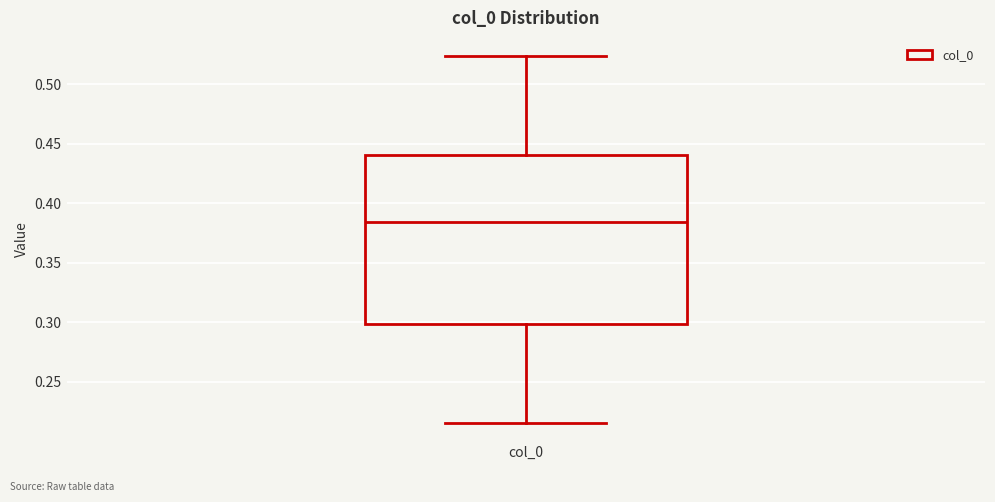

Read this box plot against the y-axis: the position of the median line, the range covered by the box, and the ends of both whiskers. The values are not printed on the chart, so give them approximately, as read against the axis.

median 0.385, box 0.300 to 0.440, whiskers 0.215 to 0.525